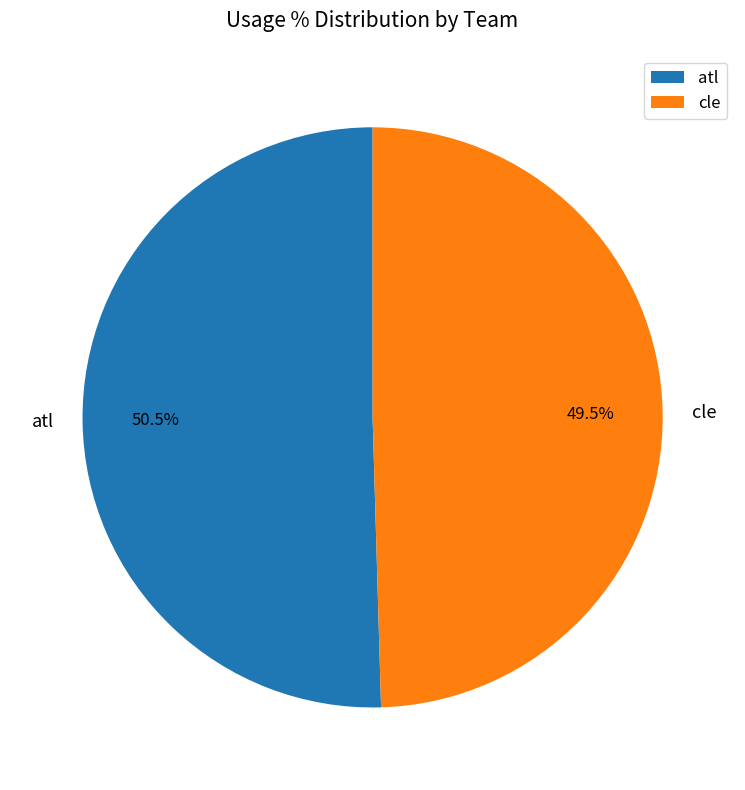

Which category has the smallest portion of the pie?

cle